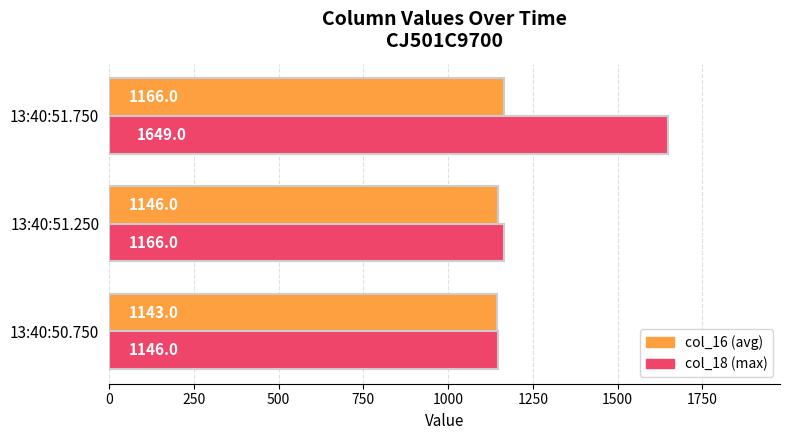

Rank the series at 13:40:51.750 from highest to lowest value.

col_18 (max), col_16 (avg)